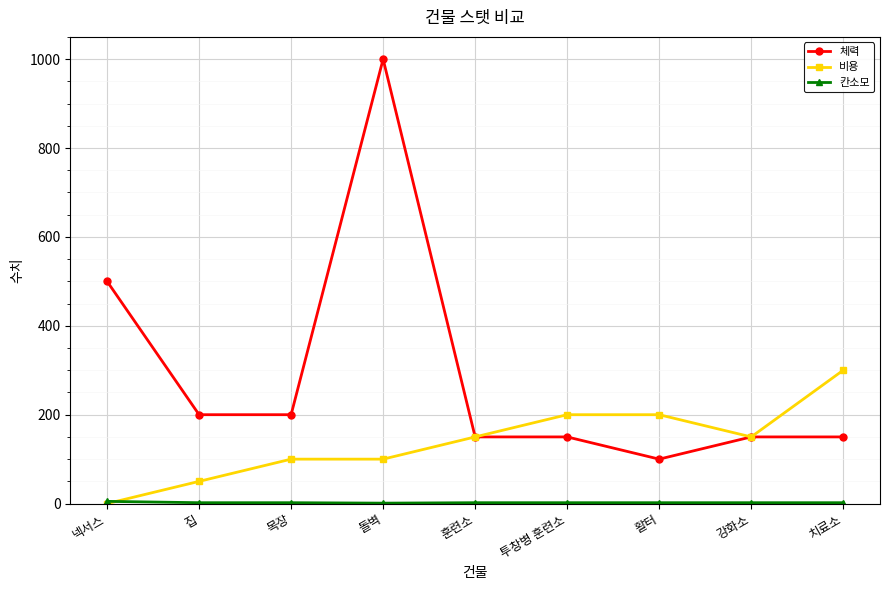

How many values in the 체력 series are below 150?

1